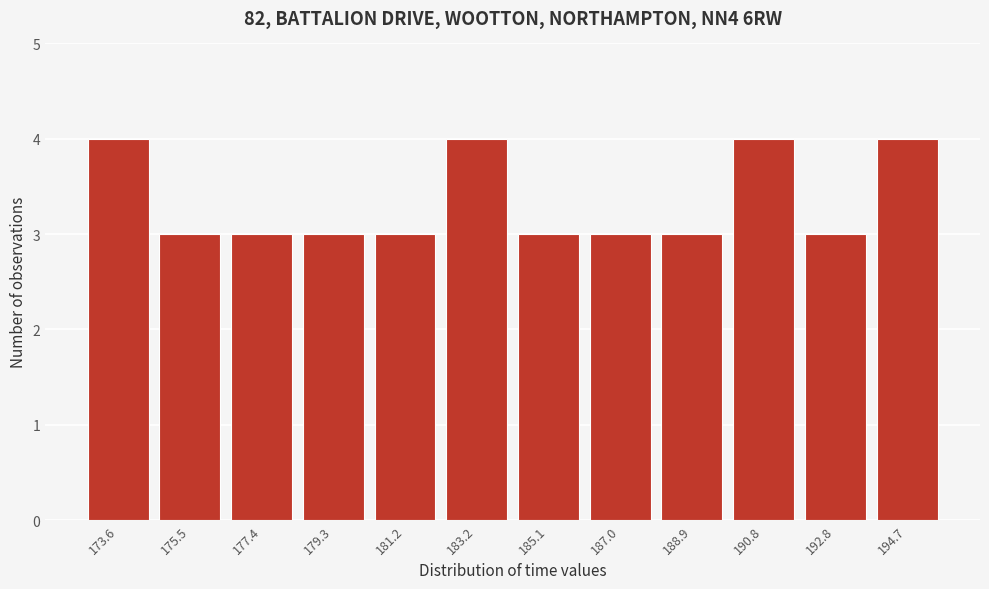

Reading right to left, transcribe all the data shown in this chart.

194.7=4	192.8=3	190.8=4	188.9=3	187.0=3	185.1=3	183.2=4	181.2=3	179.3=3	177.4=3	175.5=3	173.6=4